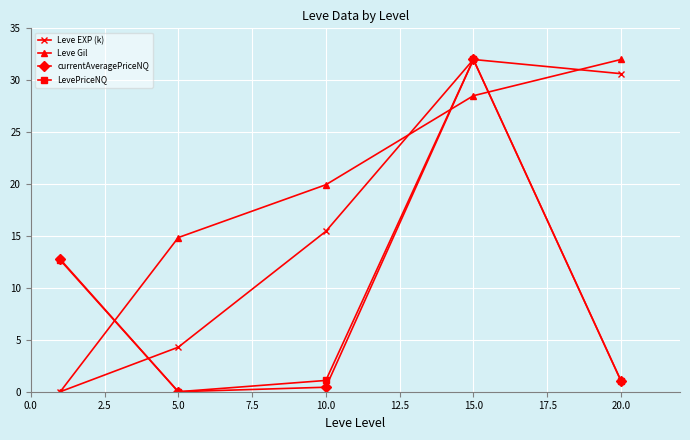

True or false: Leve EXP (k) has more than 1 points higher than both neighbors.

False